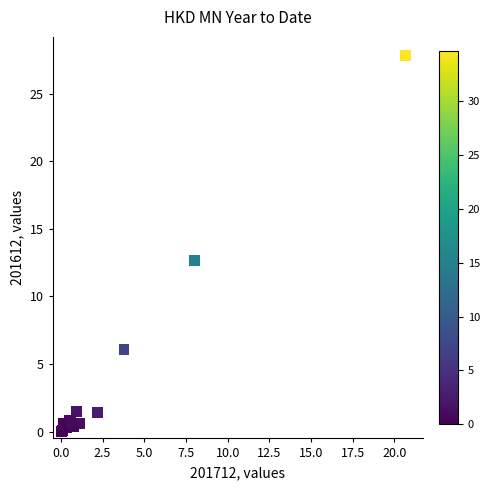

What Y value in the scatter plot is closest to 13?

12.6